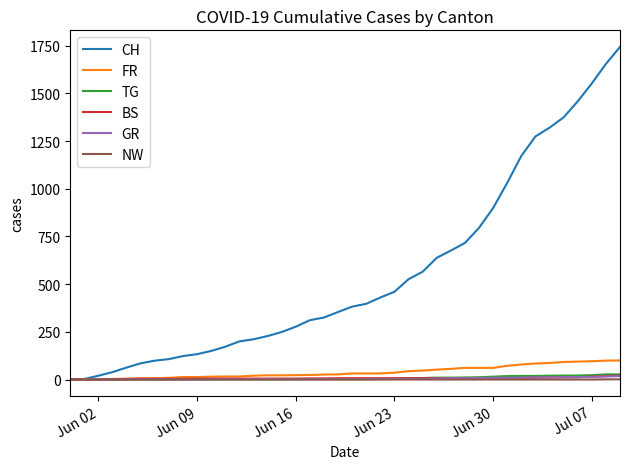

What is the maximum value shown in the chart?

1743